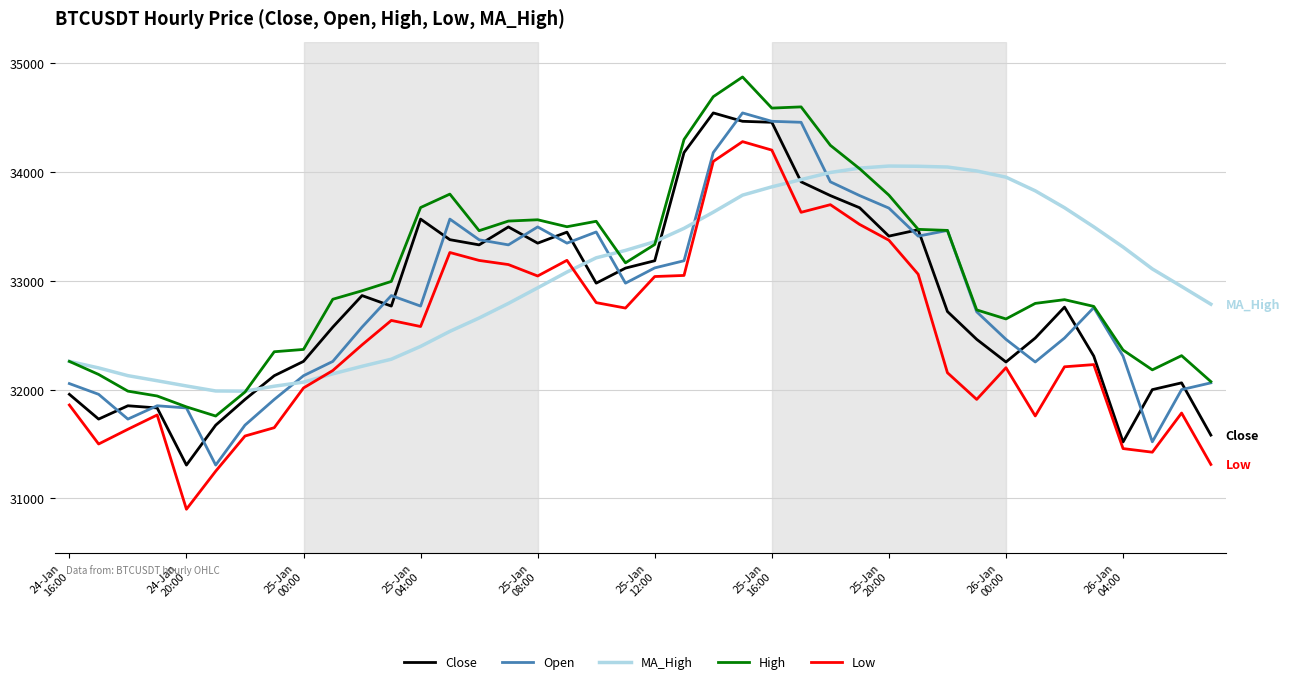

Which series ends up on top after the final intersection of MA_High and Open?

MA_High